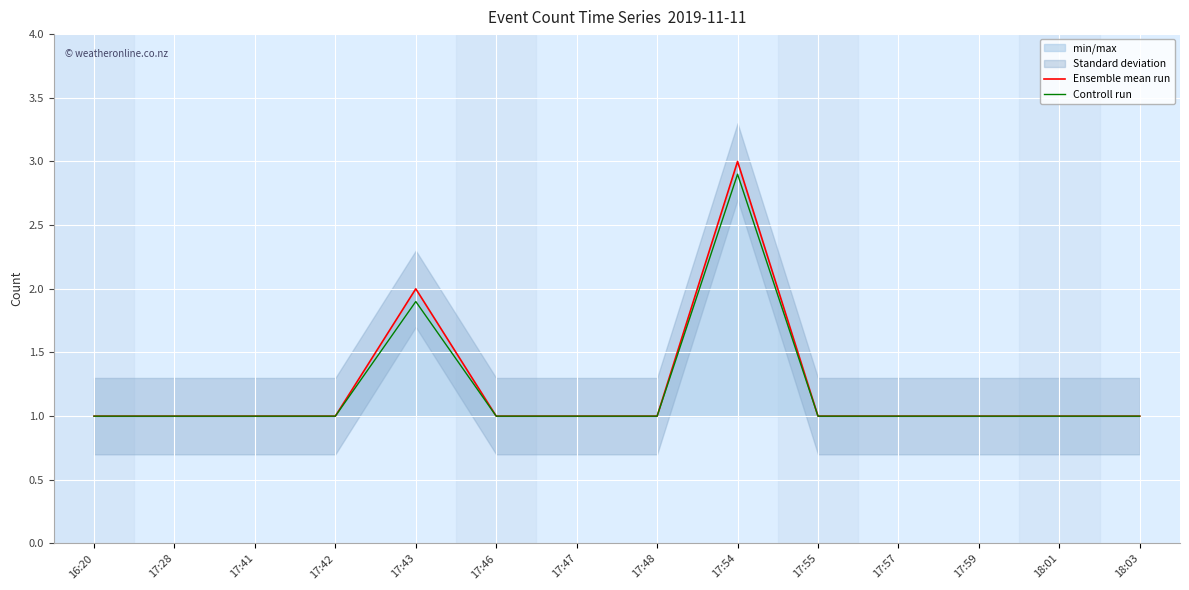

True or false: Ensemble mean run and Controll run cross at least once.

False